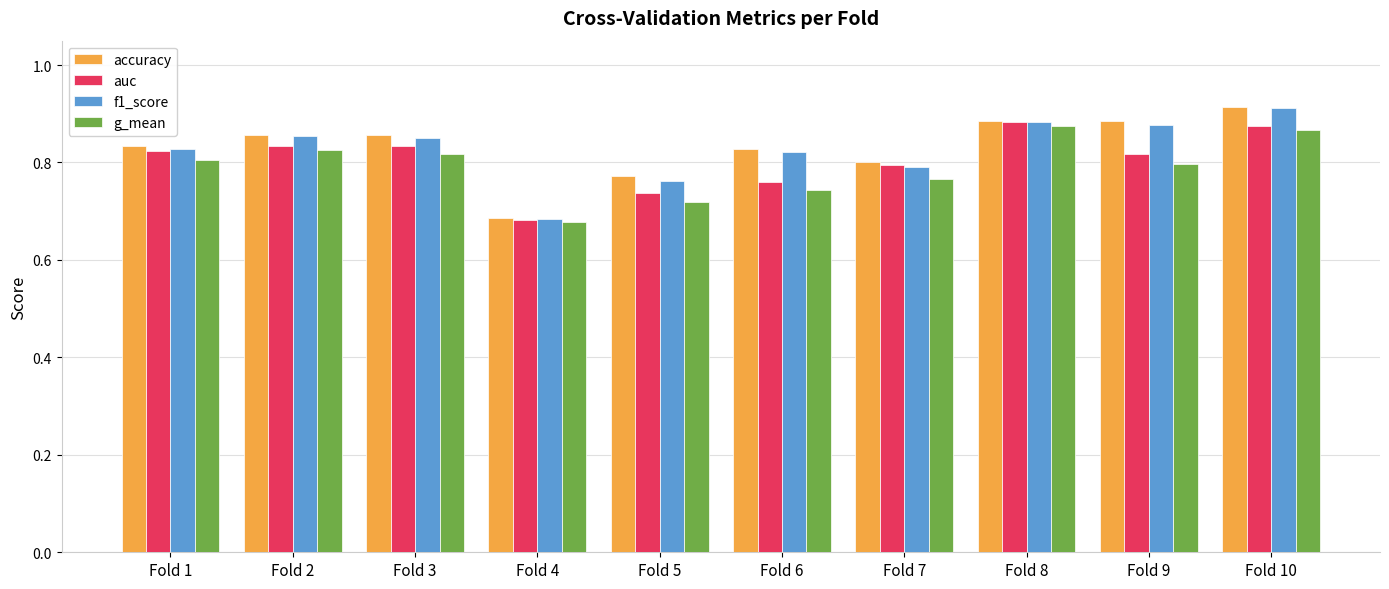

Which series has the largest range (max minus min)?

accuracy